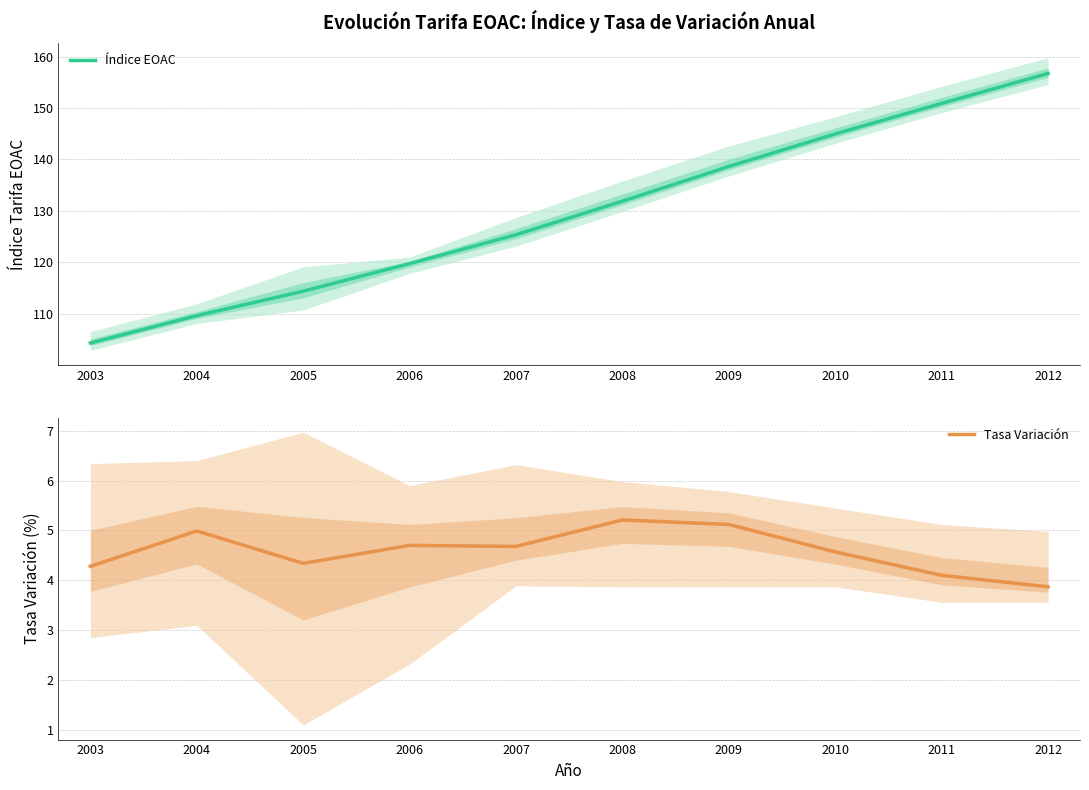

Which series has the widest spread of values?

Índice EOAC